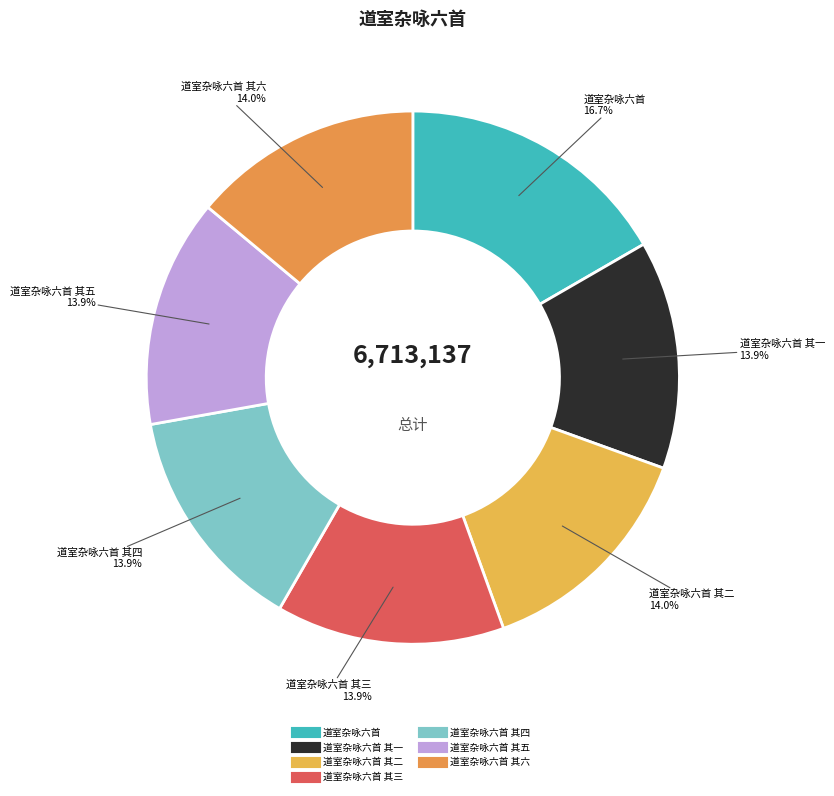

Count the number of slices in the pie.

7